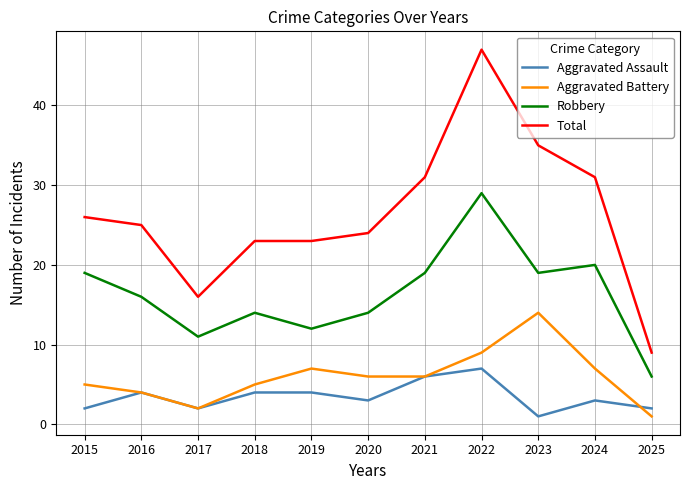

In Aggravated Battery, how many points are higher than both neighbors (excluding endpoints)?

2